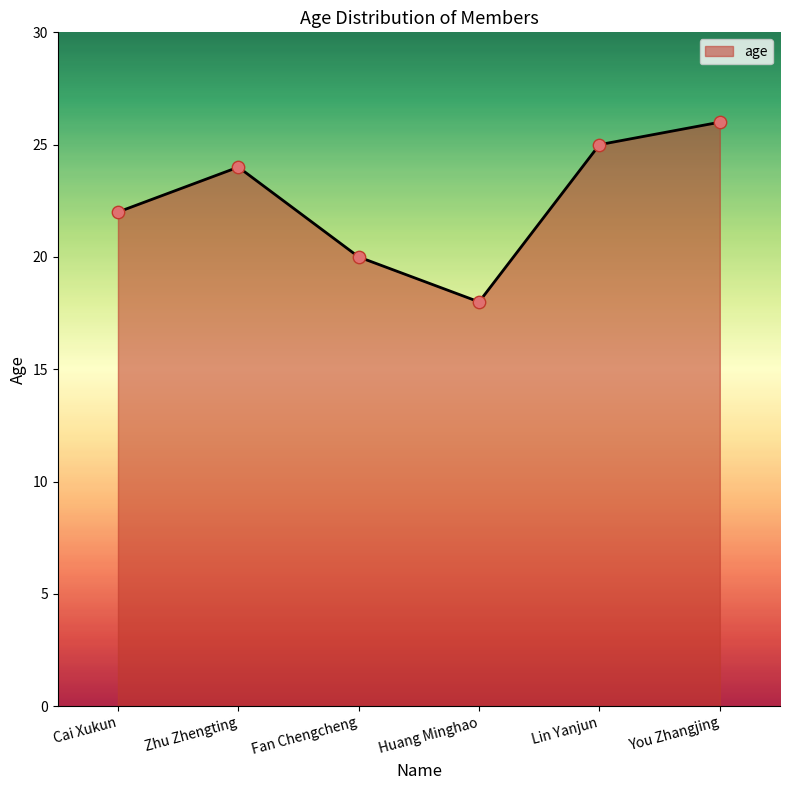

Which has a higher value, Zhu Zhengting or Lin Yanjun?

Lin Yanjun